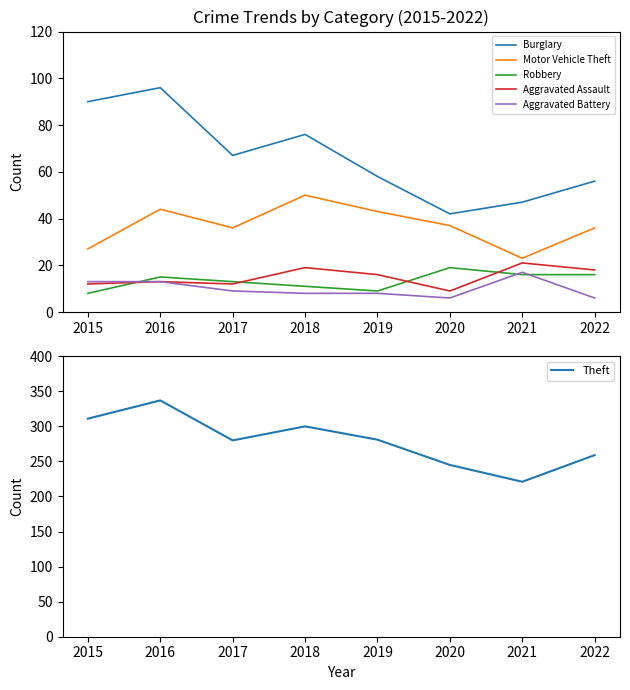

What is the sum of the Theft values at 2019 and 2022?

540